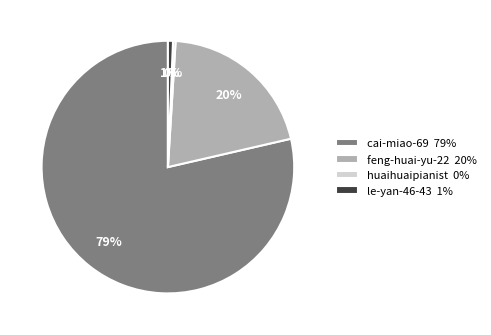

Which has a higher value, cai-miao-69 79% or feng-huai-yu-22 20%?

cai-miao-69 79%